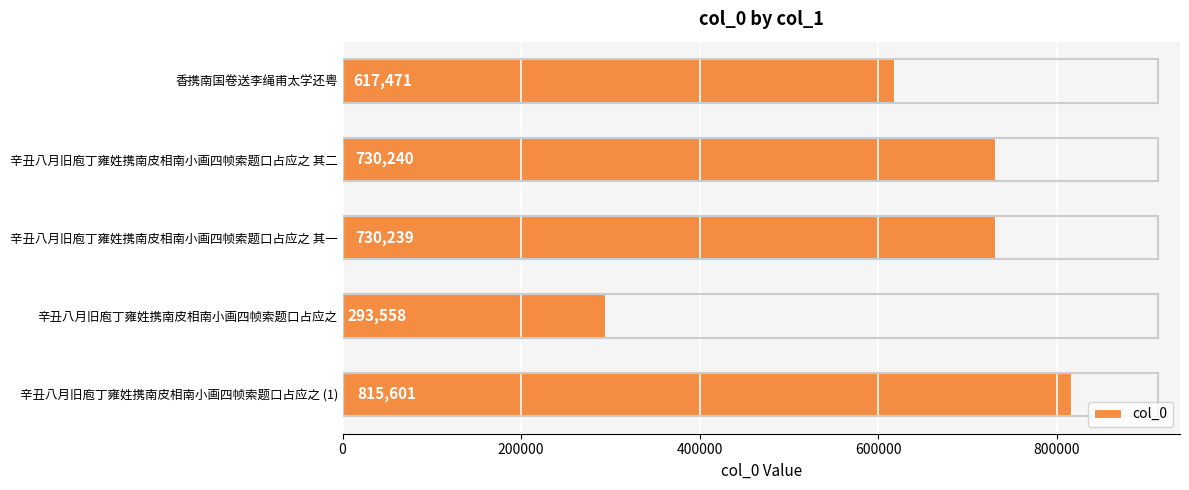

What is the label of the 2nd bar from the top?

辛丑八月旧庖丁雍姓携南皮相南小画四帧索题口占应之 其二